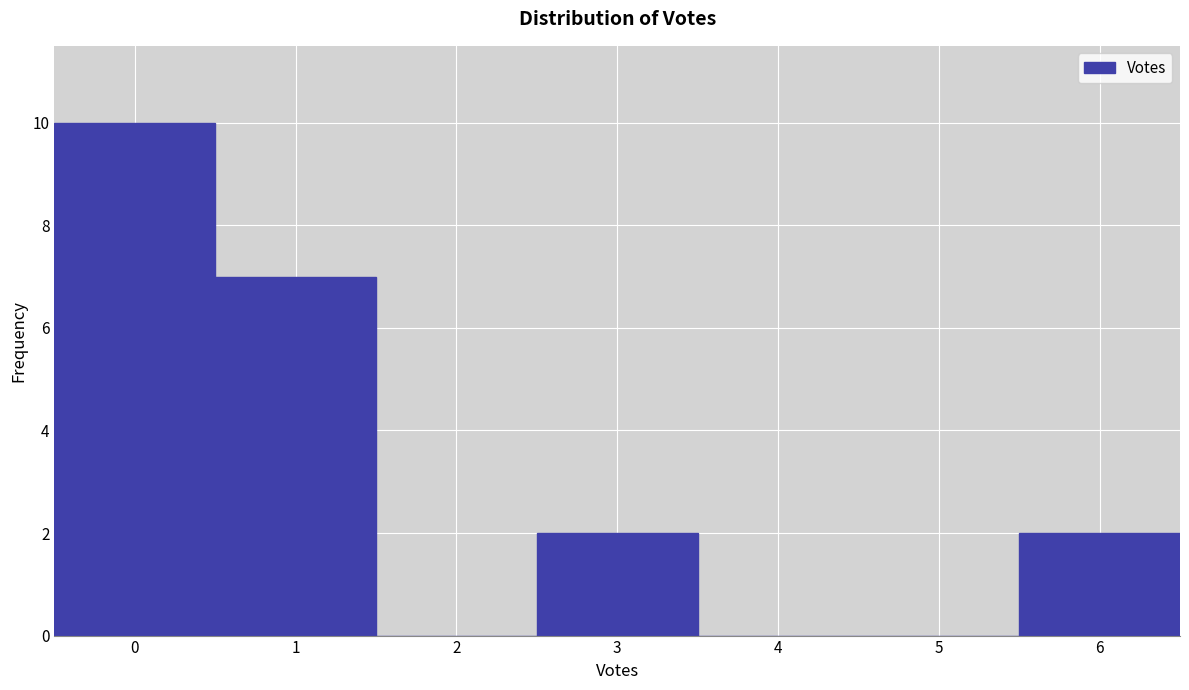

Reading left to right, transcribe this chart: for each bar, give the range it covers on the x-axis and its height. The values are not printed on the chart, so give them approximately, as read against the axis.

-0.5 to 0.5: 10
0.5 to 1.5: 7
1.5 to 2.5: 0
2.5 to 3.5: 2
3.5 to 4.5: 0
4.5 to 5.5: 0
5.5 to 6.5: 2